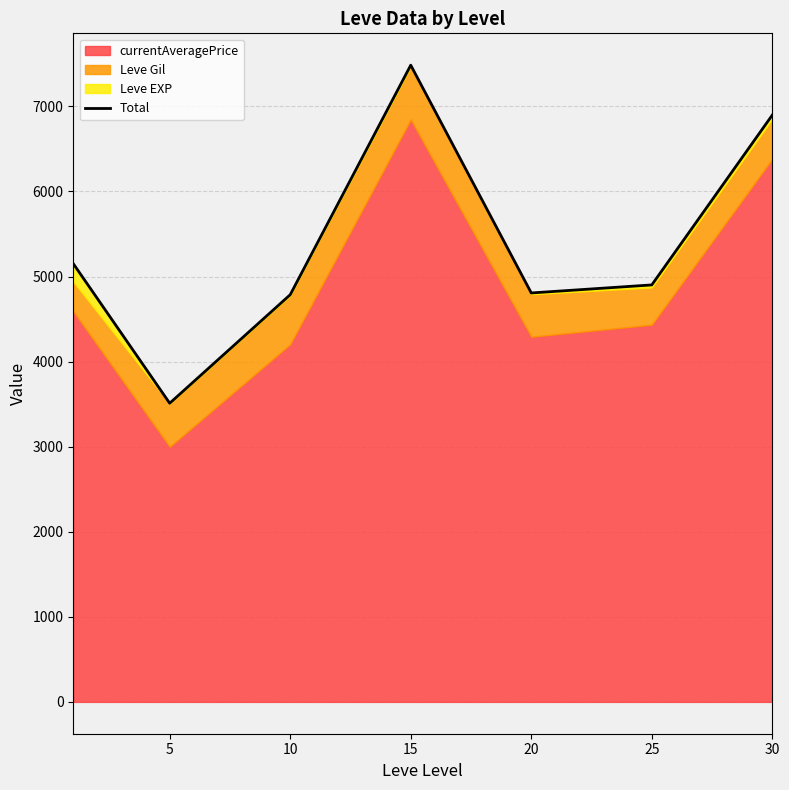

Reading left to right, transcribe all the data shown in this chart.

5151.3	3510.7	4786.5	7484.8	4807.2	4901.7	6898.8